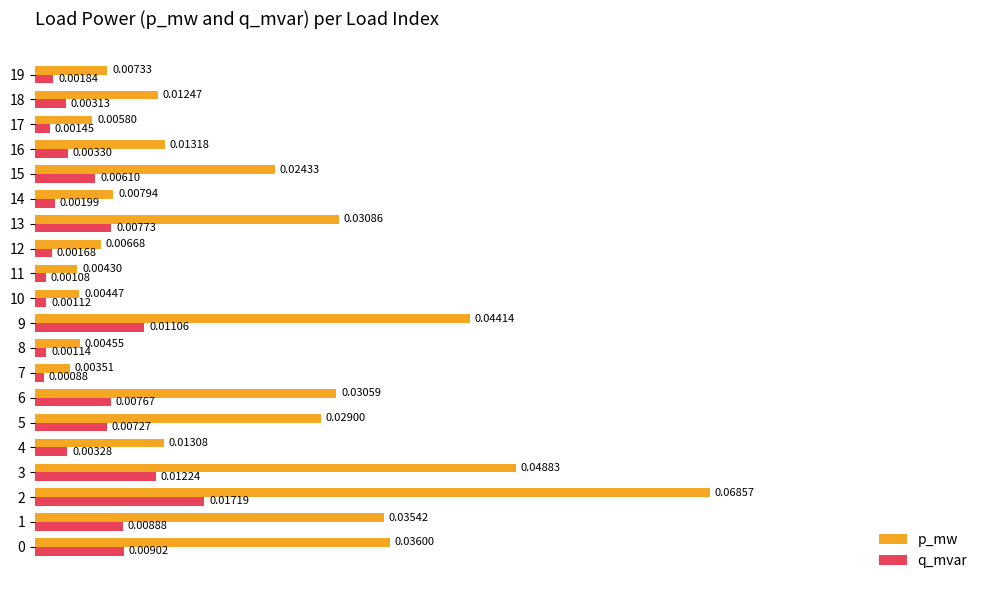

At how many categories does at least one series exceed 0?

20